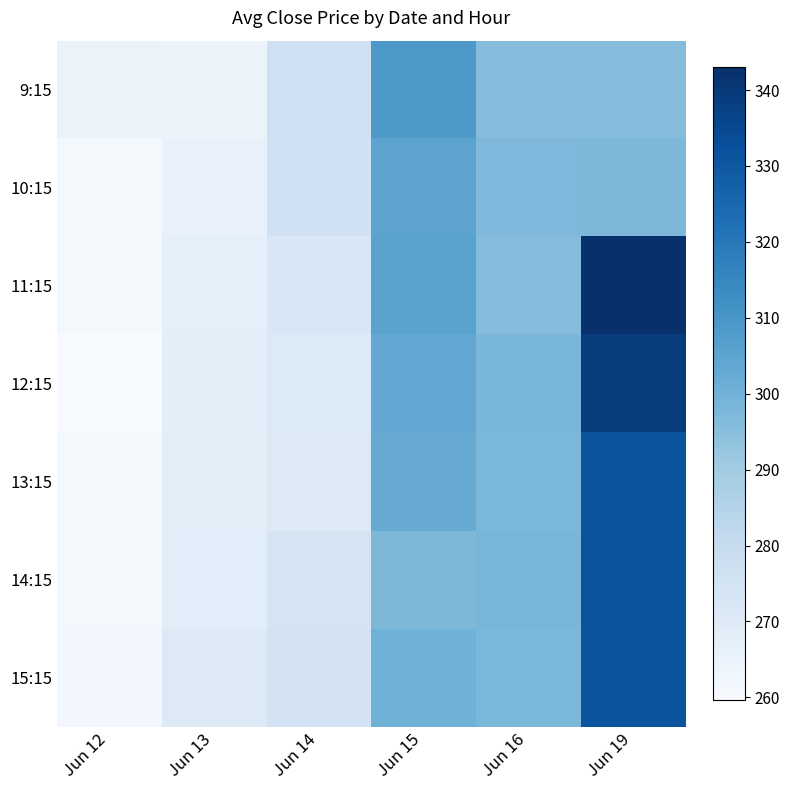

Reading right to left, extract all data points from this chart.

9:15: Jun 19=296.0	Jun 16=296.0	Jun 15=309.0	Jun 14=277.0	Jun 13=264.2	Jun 12=265.0
10:15: Jun 19=297.5	Jun 16=297.4	Jun 15=305.0	Jun 14=276.4	Jun 13=266.0	Jun 12=261.6
11:15: Jun 19=343.0	Jun 16=296.0	Jun 15=305.3	Jun 14=272.6	Jun 13=267.0	Jun 12=261.2
12:15: Jun 19=339.0	Jun 16=298.3	Jun 15=303.9	Jun 14=271.0	Jun 13=268.0	Jun 12=259.6
13:15: Jun 19=331.4	Jun 16=298.0	Jun 15=302.5	Jun 14=270.7	Jun 13=268.0	Jun 12=261.6
14:15: Jun 19=331.4	Jun 16=298.5	Jun 15=297.4	Jun 14=274.4	Jun 13=268.6	Jun 12=261.4
15:15: Jun 19=331.4	Jun 16=297.9	Jun 15=300.1	Jun 14=274.8	Jun 13=270.1	Jun 12=261.8